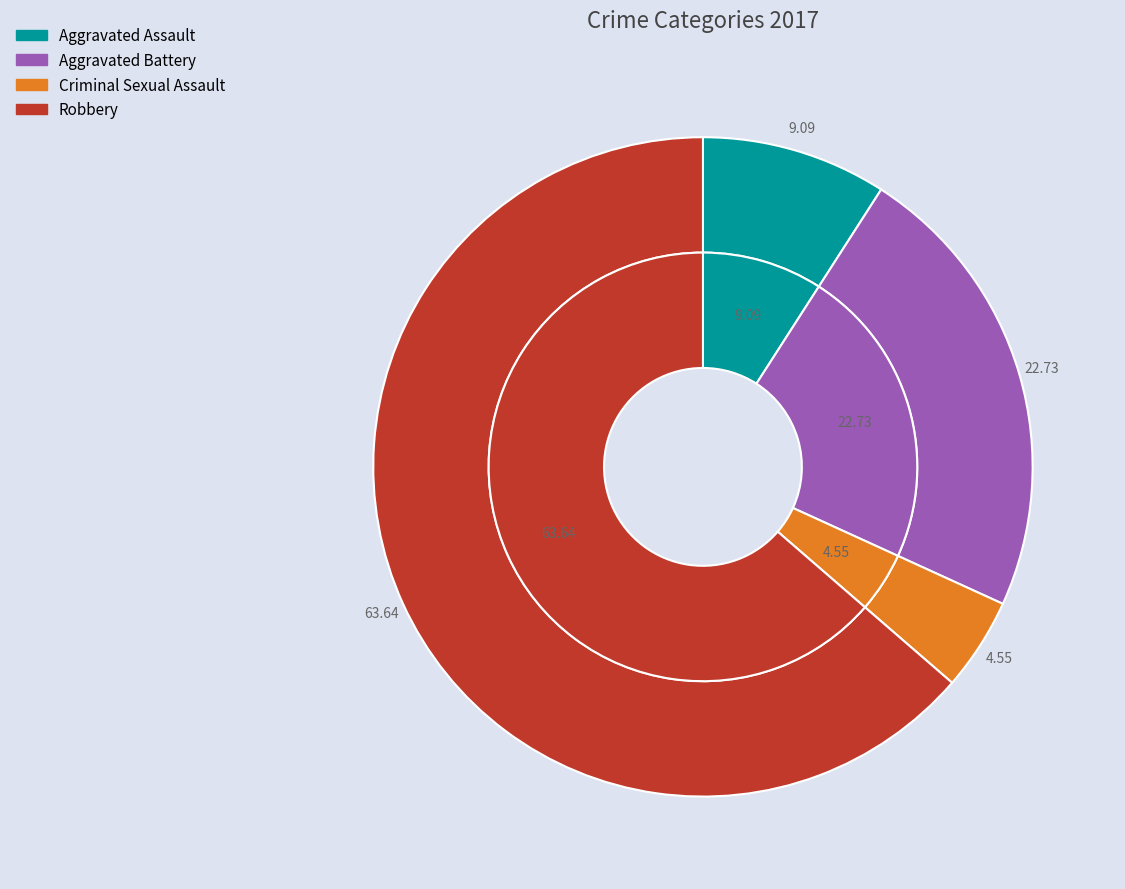

To the nearest percent, what percentage of the pie is Criminal Sexual Assault?

5%